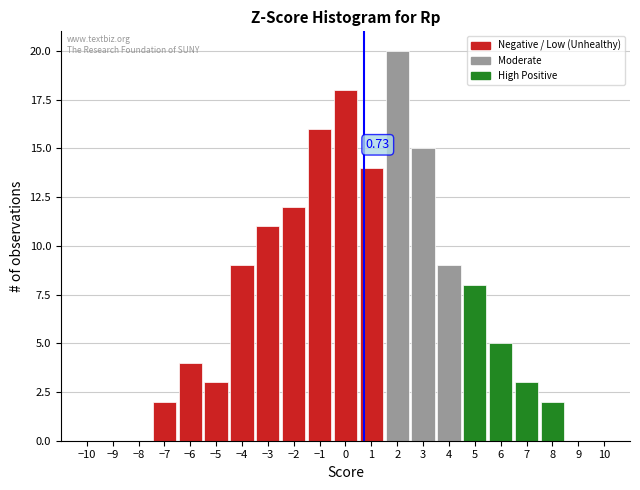

Over which range of the x-axis is the bar tallest?

1.5 to 2.5